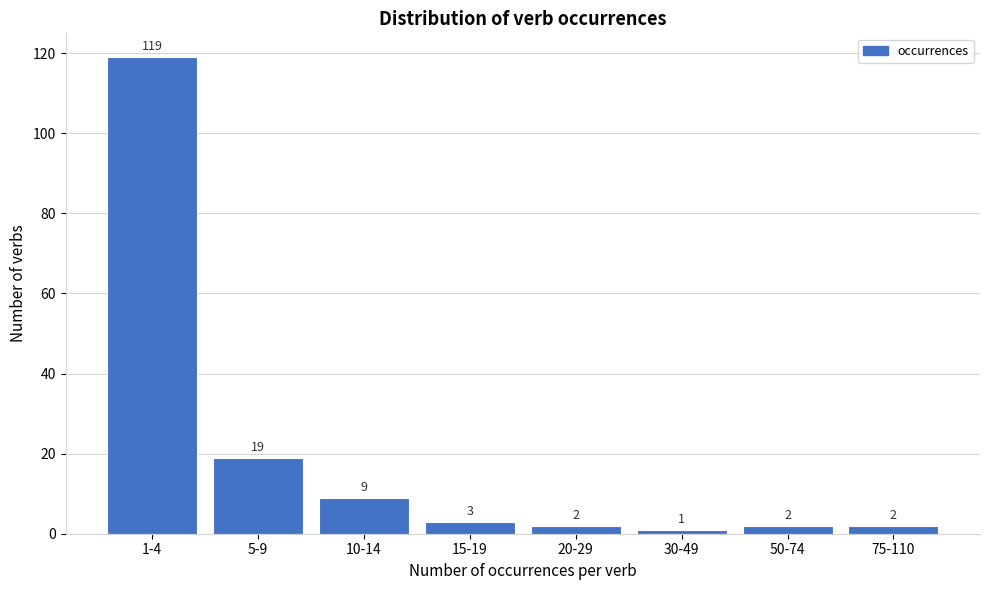

Reading left to right, transcribe all the data shown in this chart.

119	19	9	3	2	1	2	2